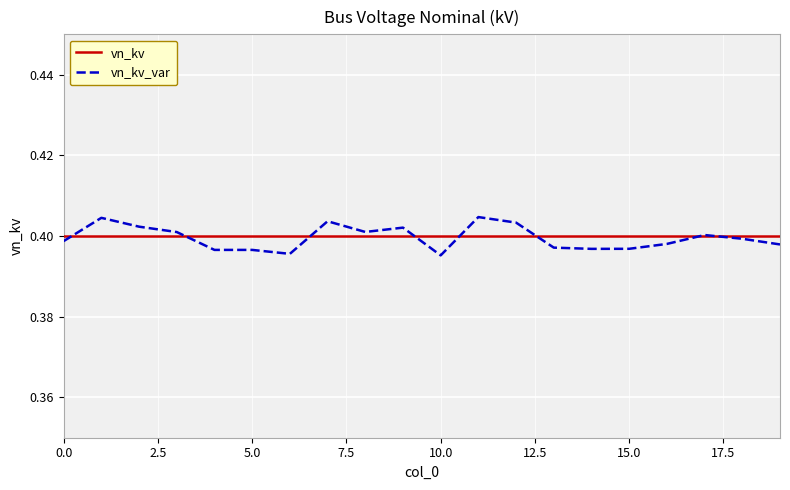

List the series in order of their peak value, highest first.

vn_kv_var, vn_kv